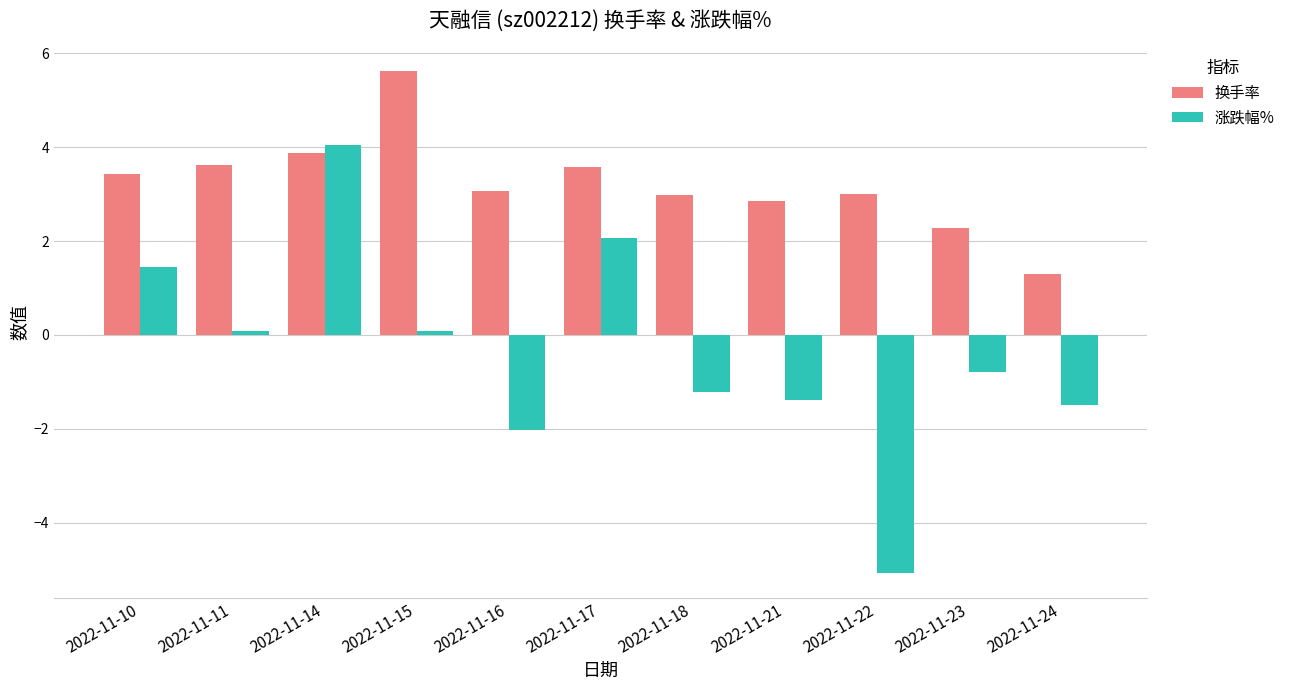

Rank the series by their maximum value, from lowest to highest.

涨跌幅%, 换手率